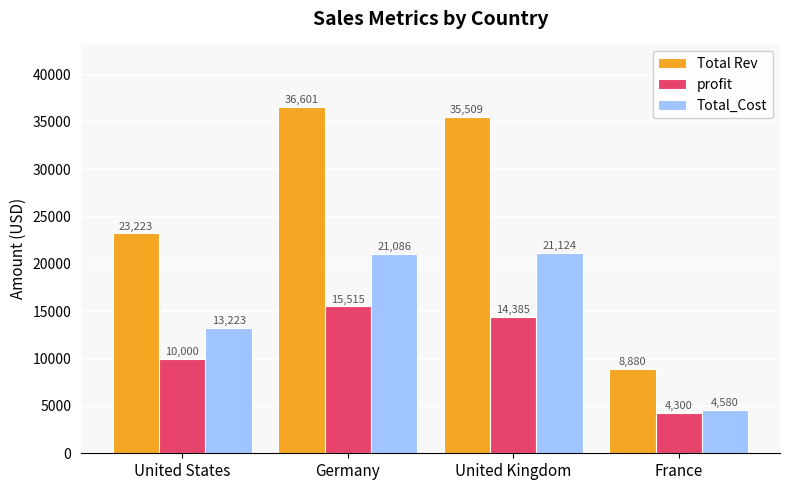

How many bars are there in total?

12